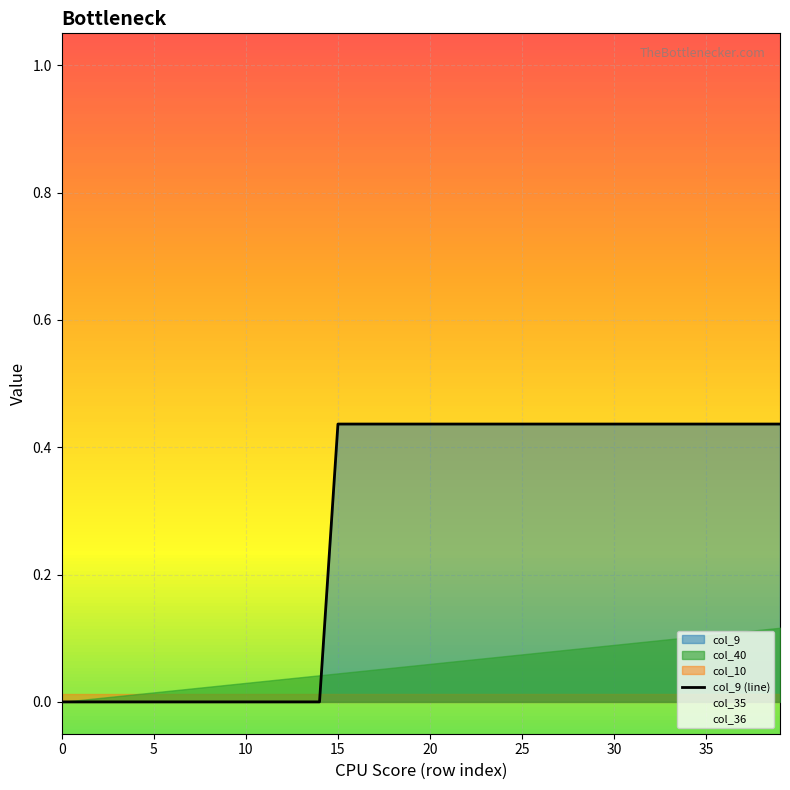

True or false: there are more than 2 points higher than both neighbors.

False